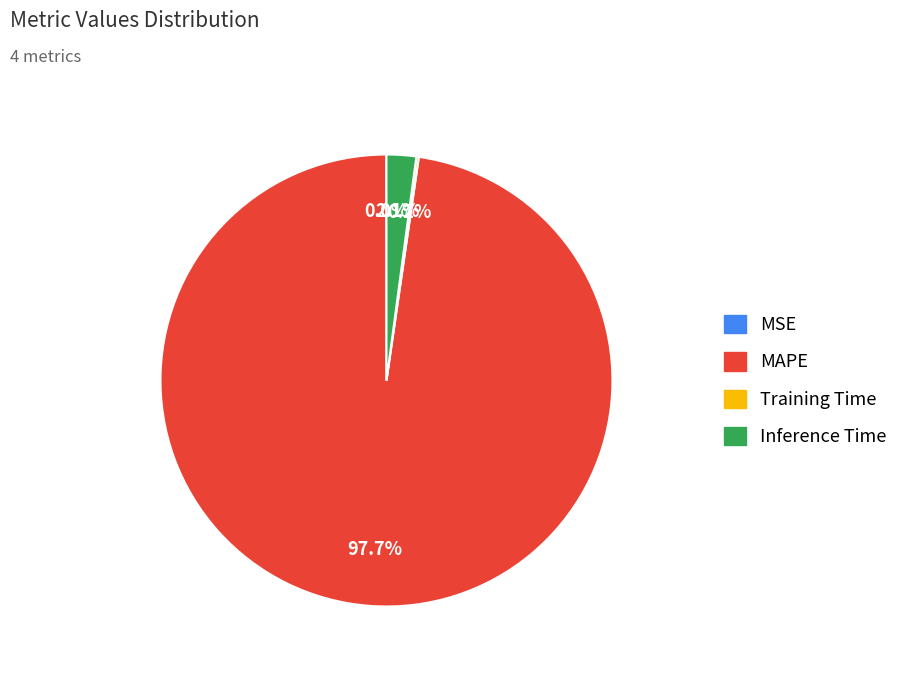

Which slice is the largest?

MAPE